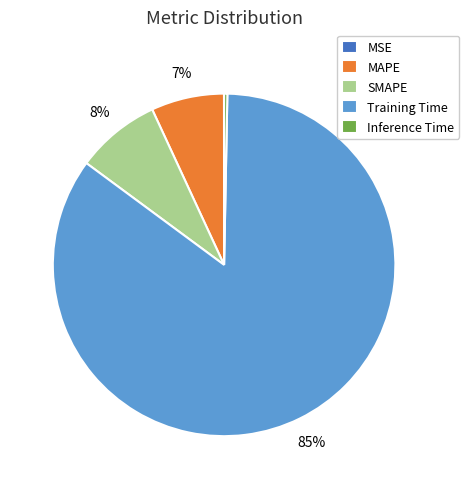

True or false: Training Time accounts for 85% of the total.

True